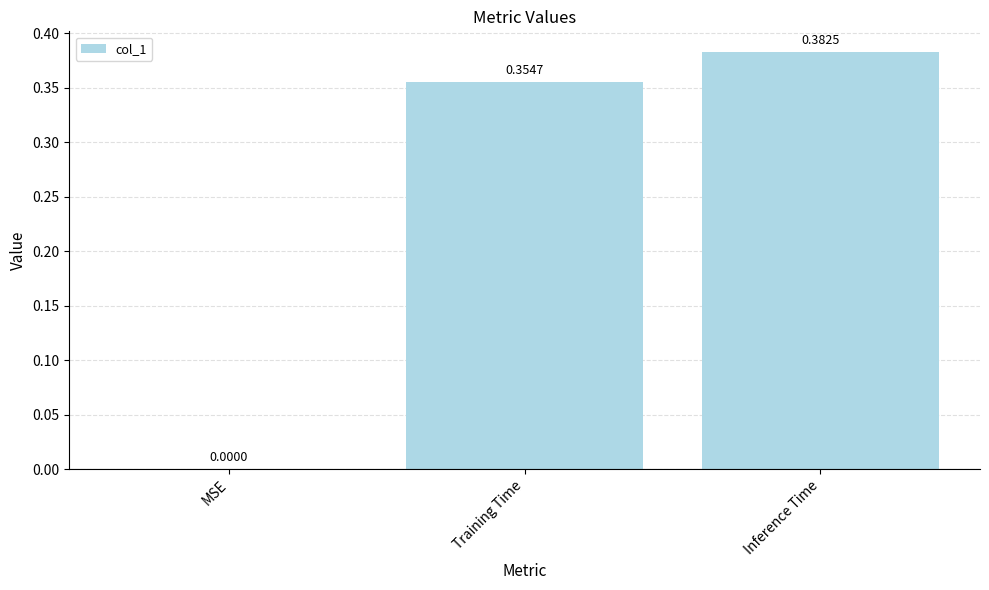

Which has a higher value, Inference Time or Training Time?

Inference Time